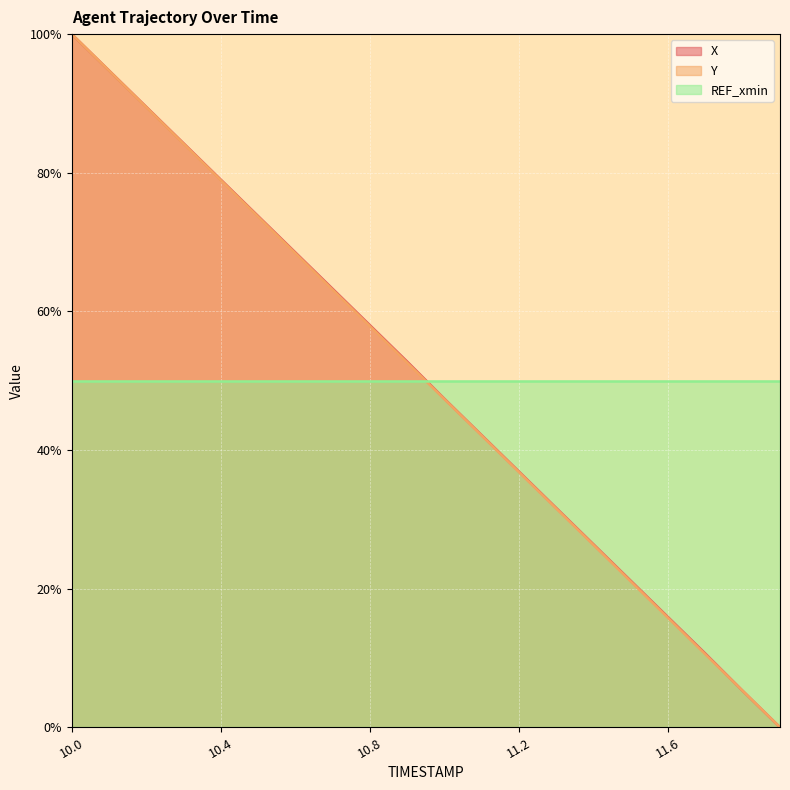

How many intersections are there between Y and X?

1